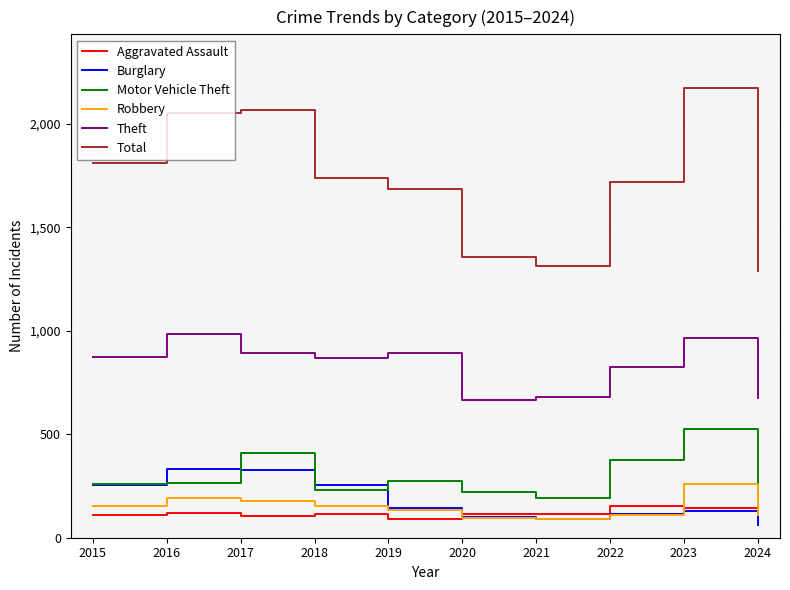

What is the sum of all Motor Vehicle Theft values?

2992